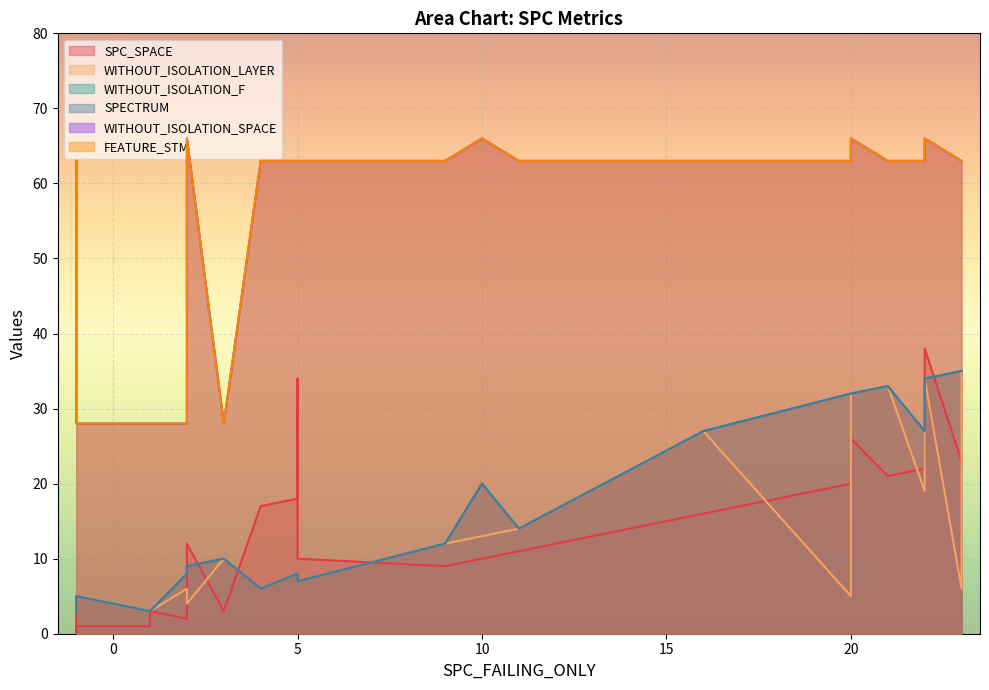

Which series has the largest total across all categories?

WITHOUT_ISOLATION_SPACE